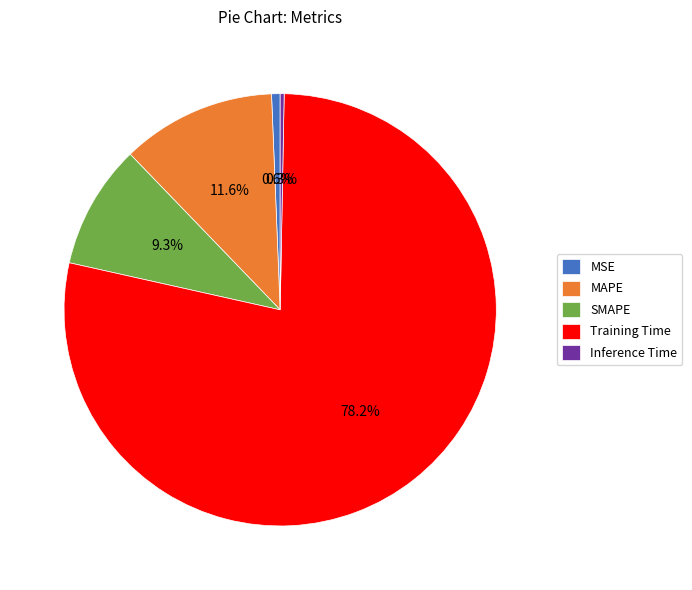

To the nearest percent, what portion does MAPE represent?

12%